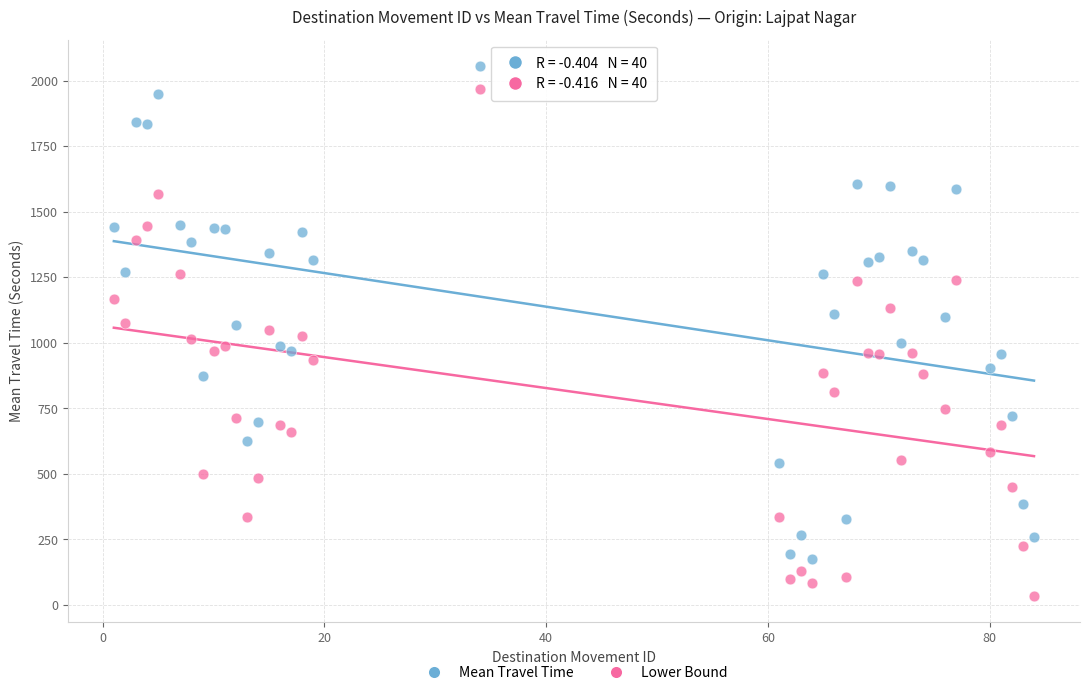

Which series has the largest Y range (max minus min)?

Lower Bound